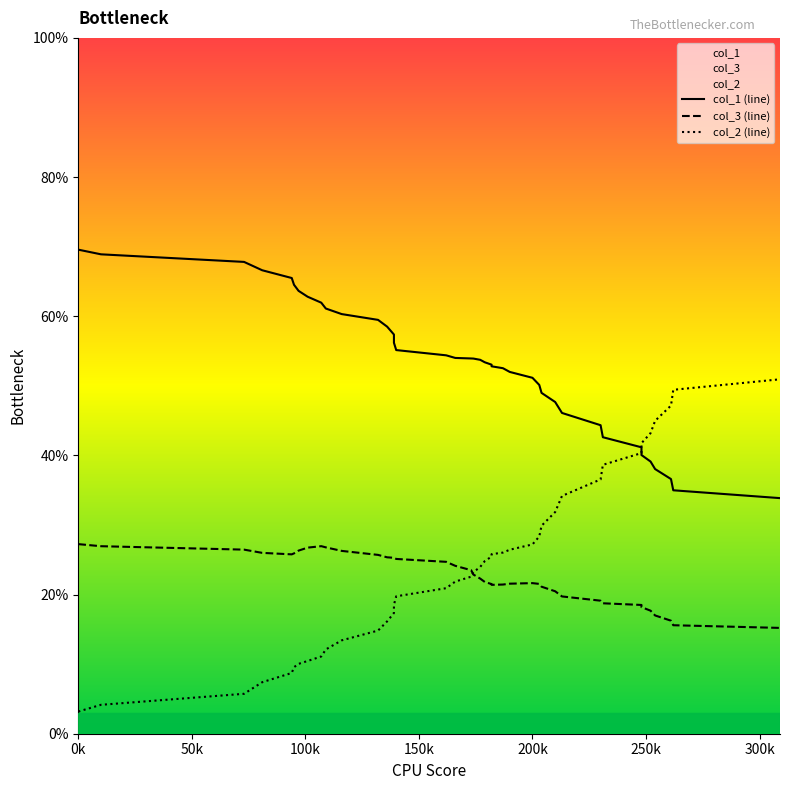

What is the difference between the second highest and second lowest values in the col_1 (line) series?

33.9